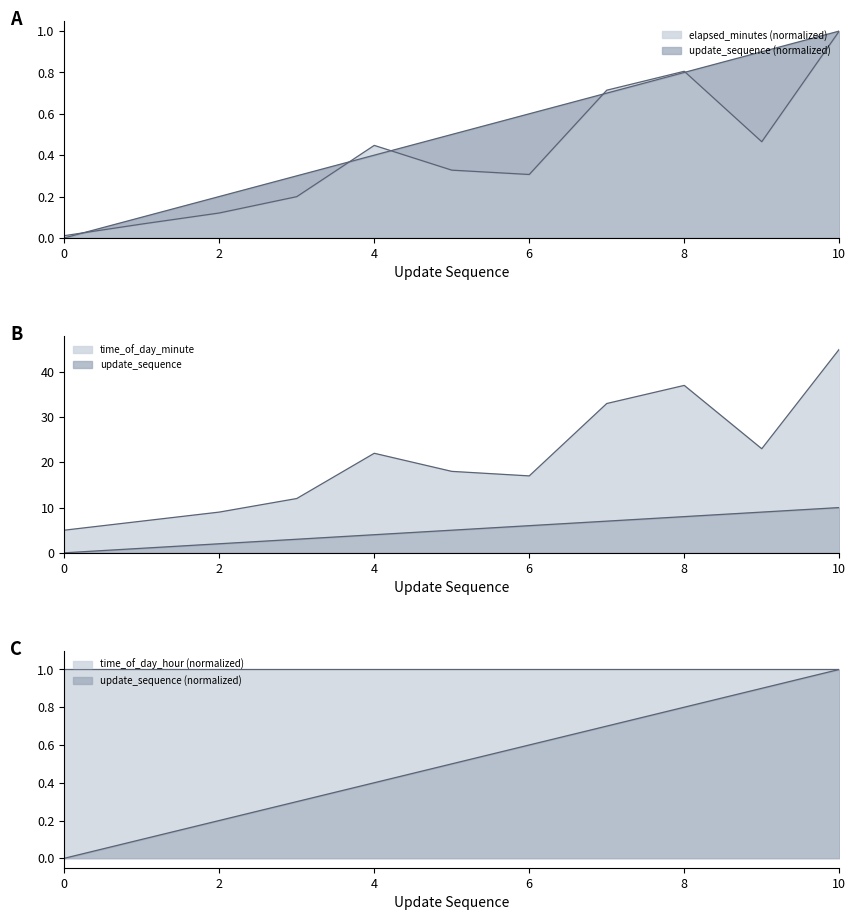

What is the approximate value of time_of_day_minute at 0?

5.0